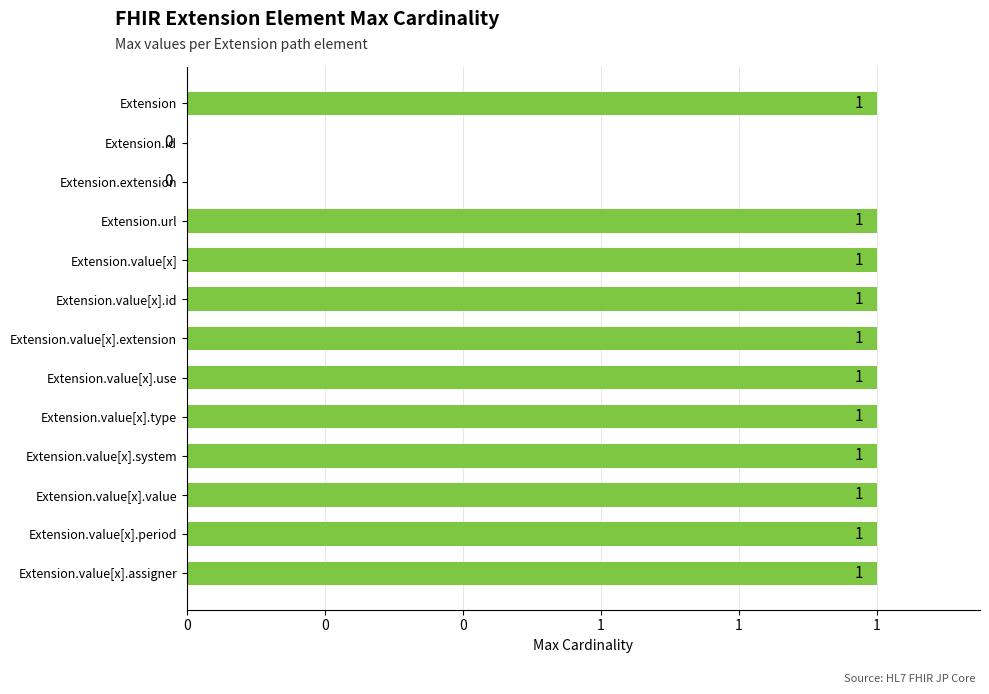

How many values are between 1 and 2?

11